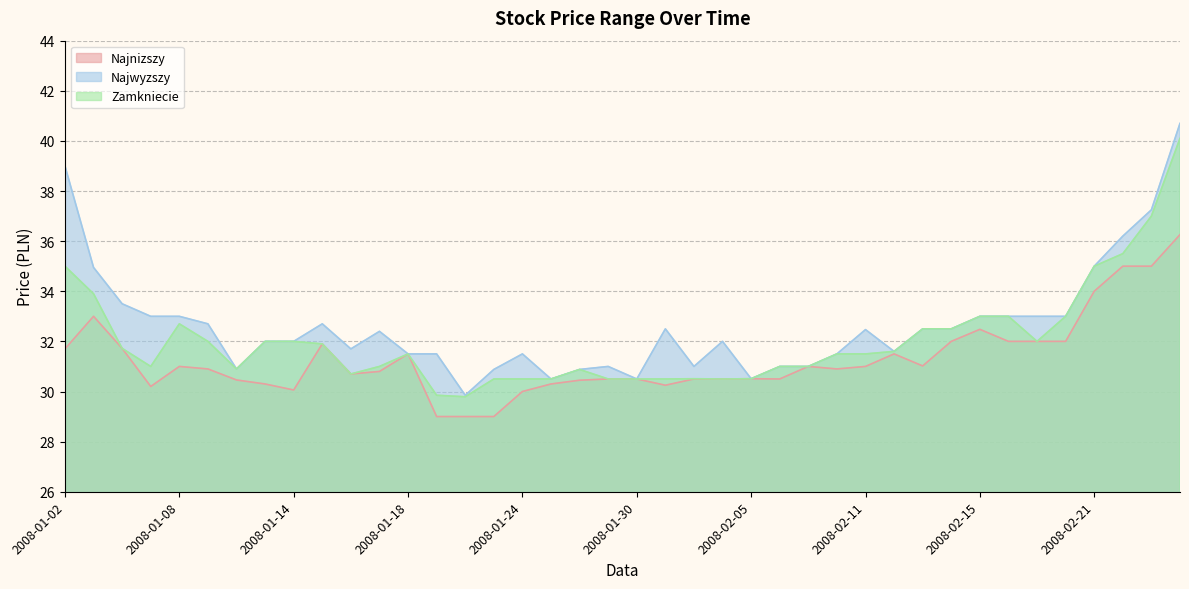

What is the label of the 10th point from the left?

2008-01-15